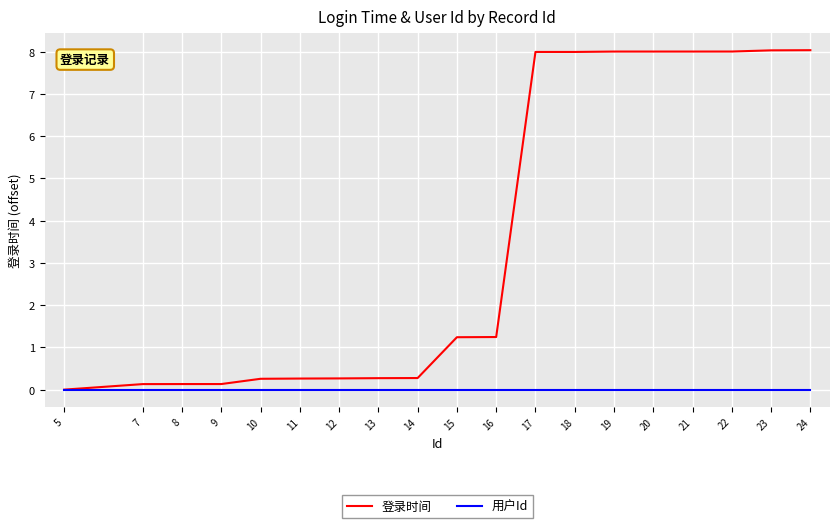

What are all the series names shown in the legend?

登录时间, 用户Id